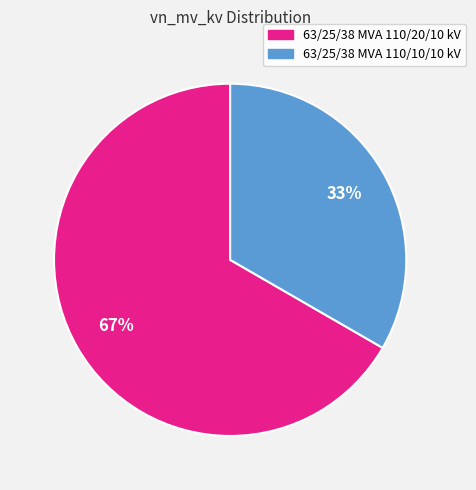

To the nearest percent, what is the average slice percentage?

50%